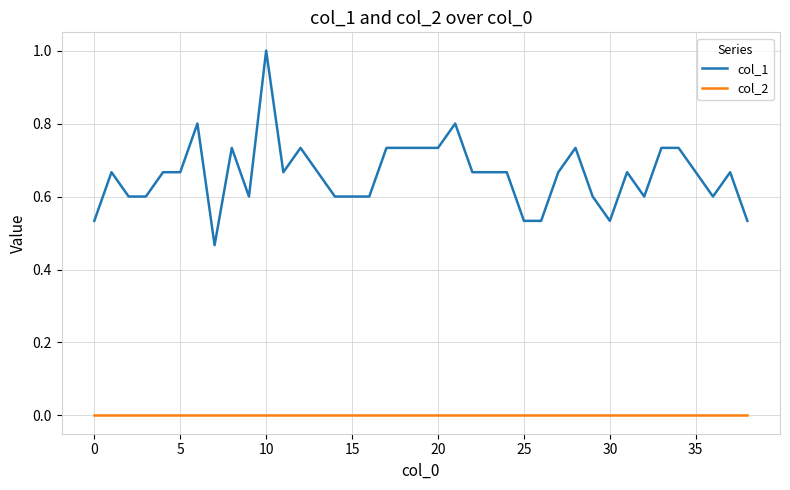

How many col_1 values are between 0 and 1?

39